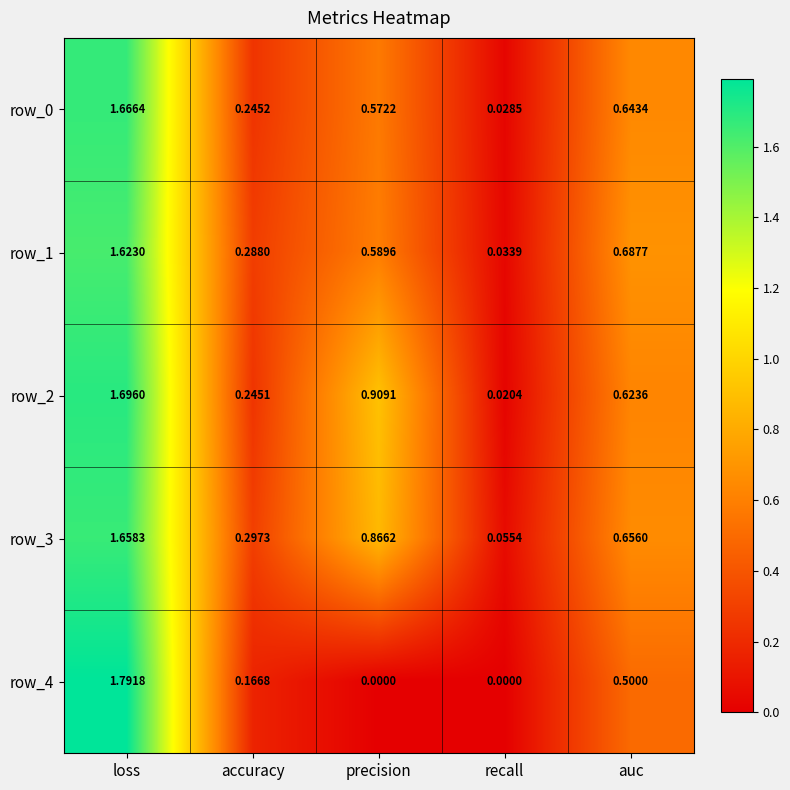

True or false: row_0 has a value of 2.6 at loss.

False